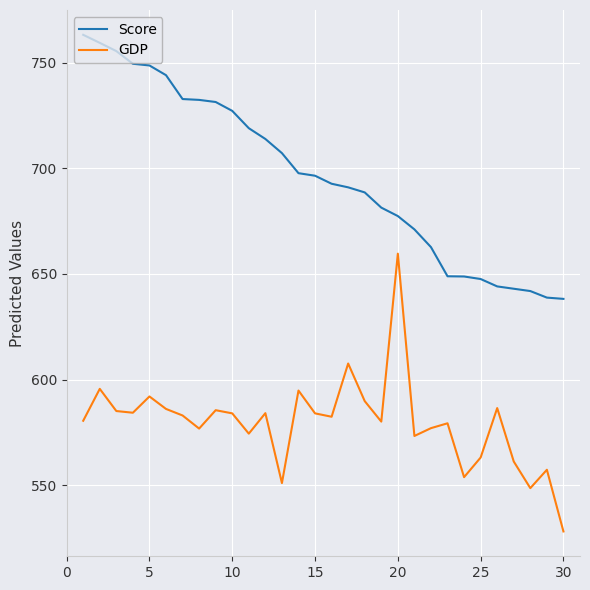

Which series has the largest range (max minus min)?

GDP